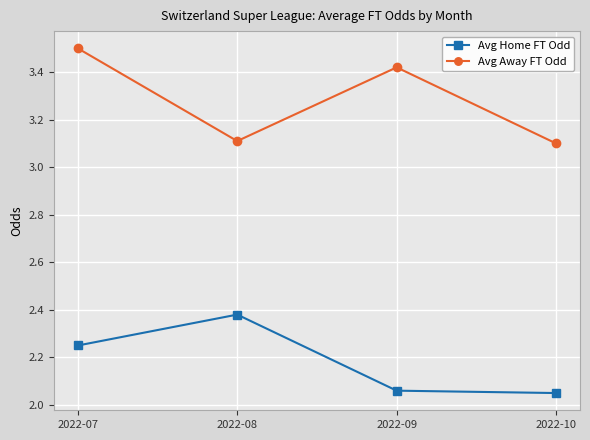

True or false: Avg Home FT Odd has more than 2 interior local peaks.

False